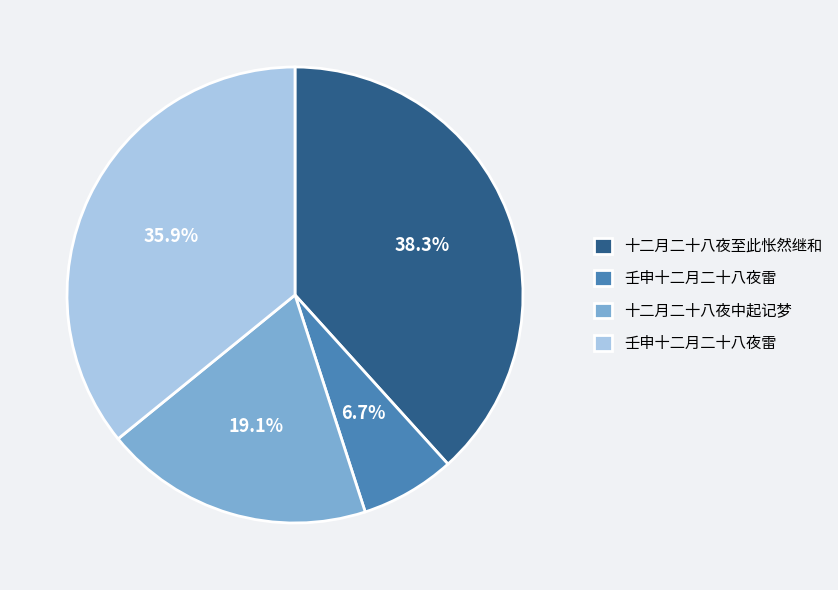

Is there a majority slice in this chart?

No